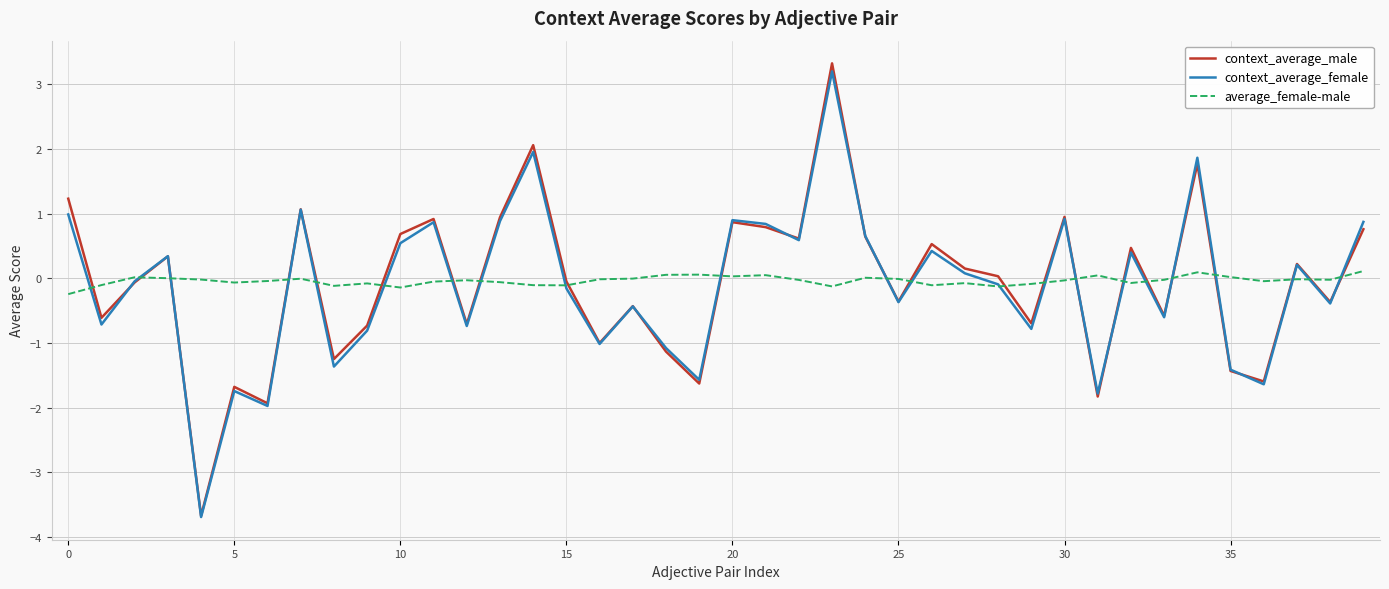

Which series has the widest spread of values?

context_average_male